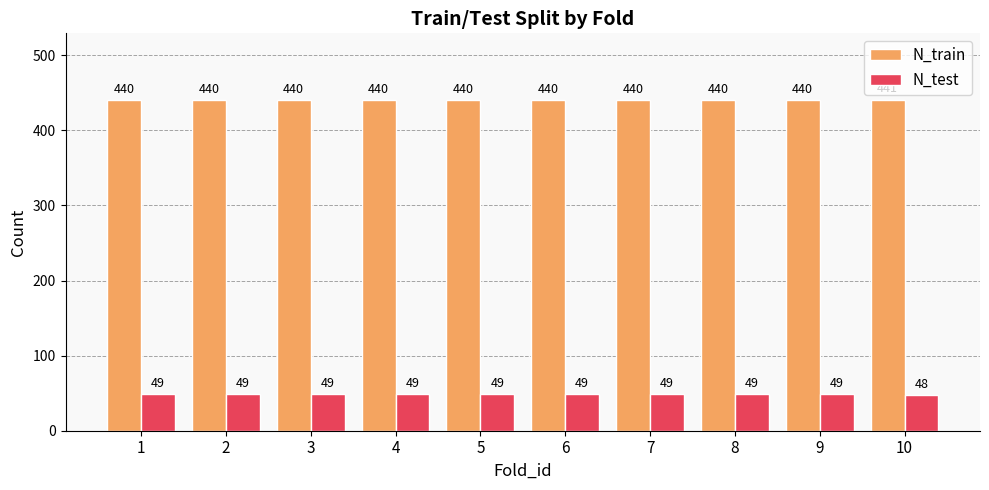

What is the difference between the highest and lowest values at 6?

391